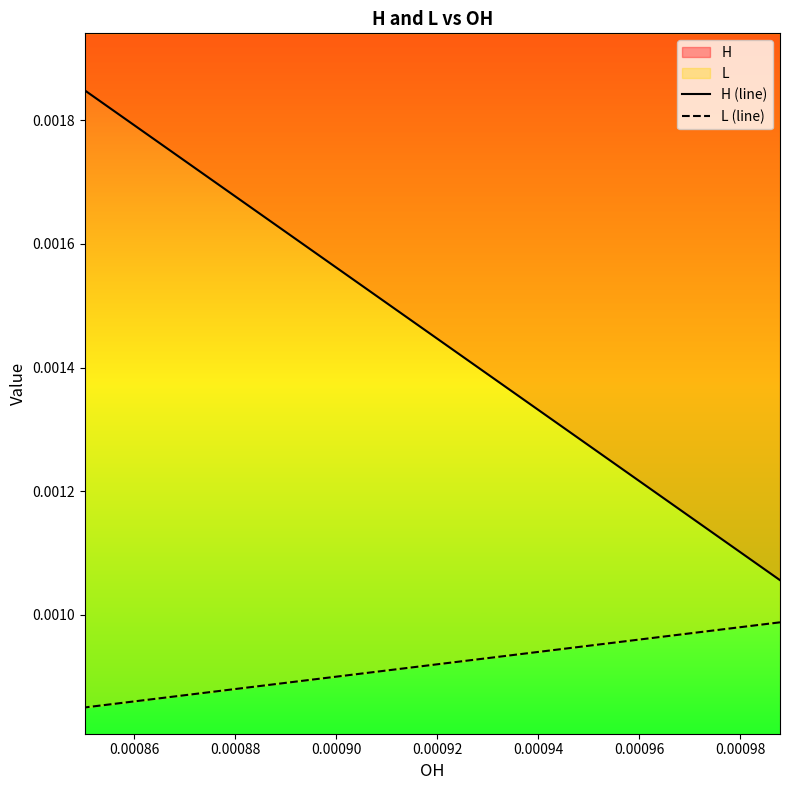

True or false: H (line) has more than 1 points higher than both neighbors.

False